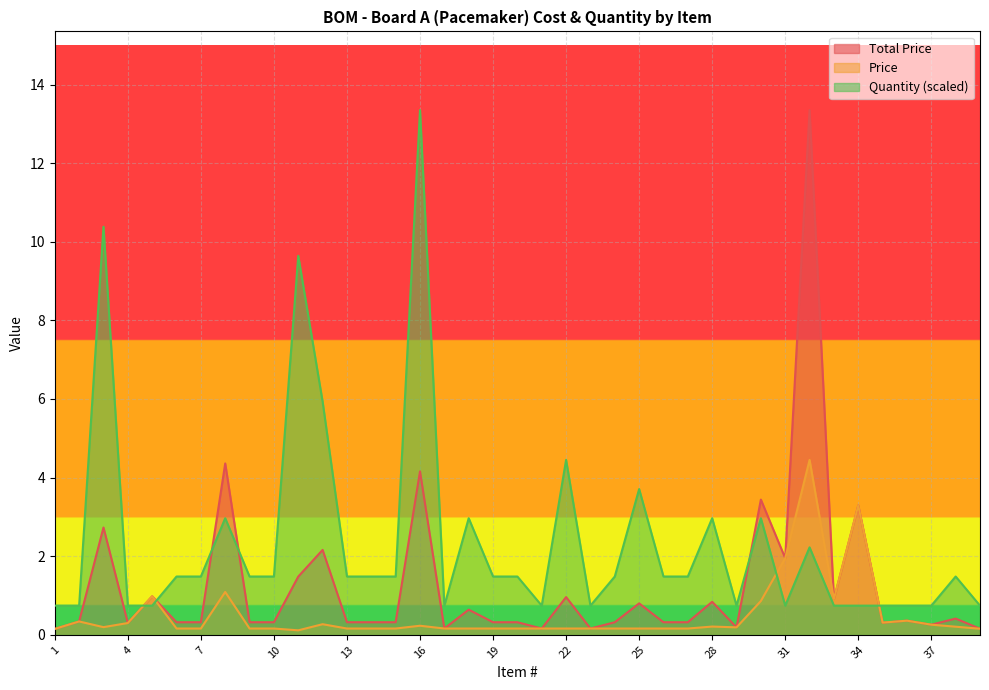

How many categories are shown in the chart?

39